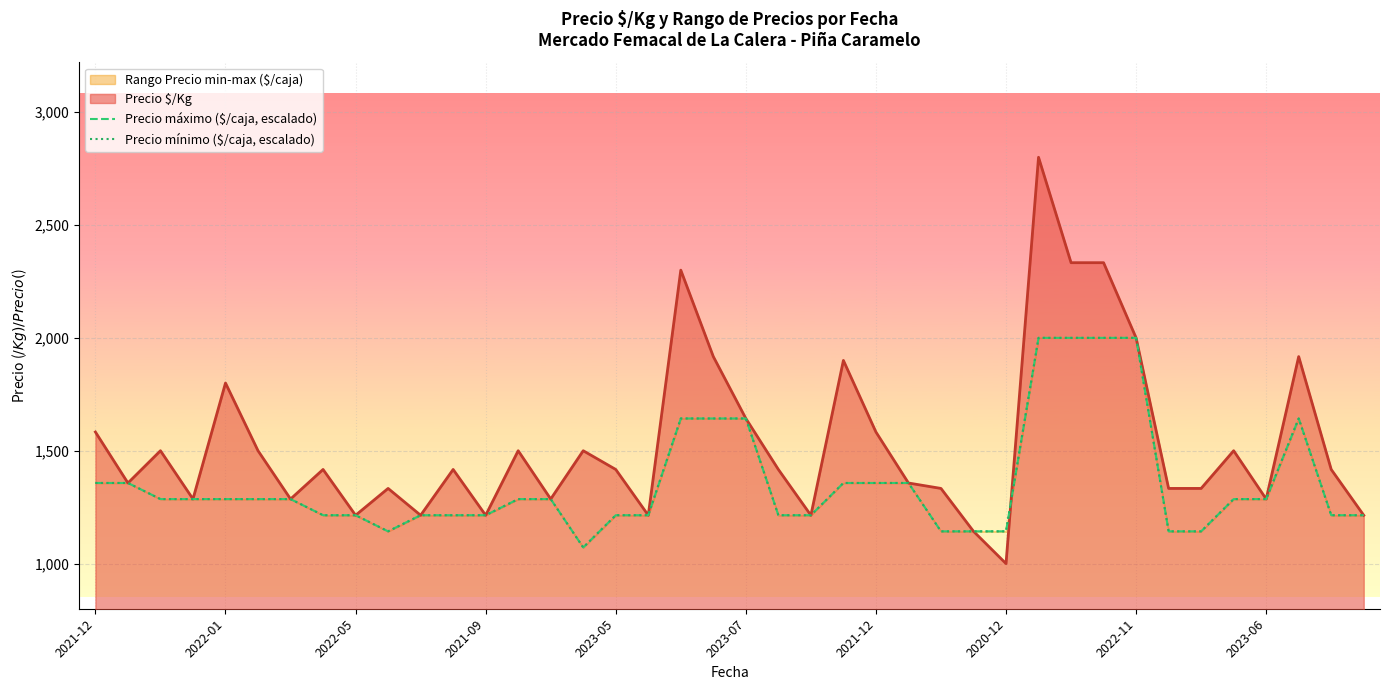

What is the difference between the maximum and minimum values in the Precio mínimo ($/caja, escalado) series?

928.6